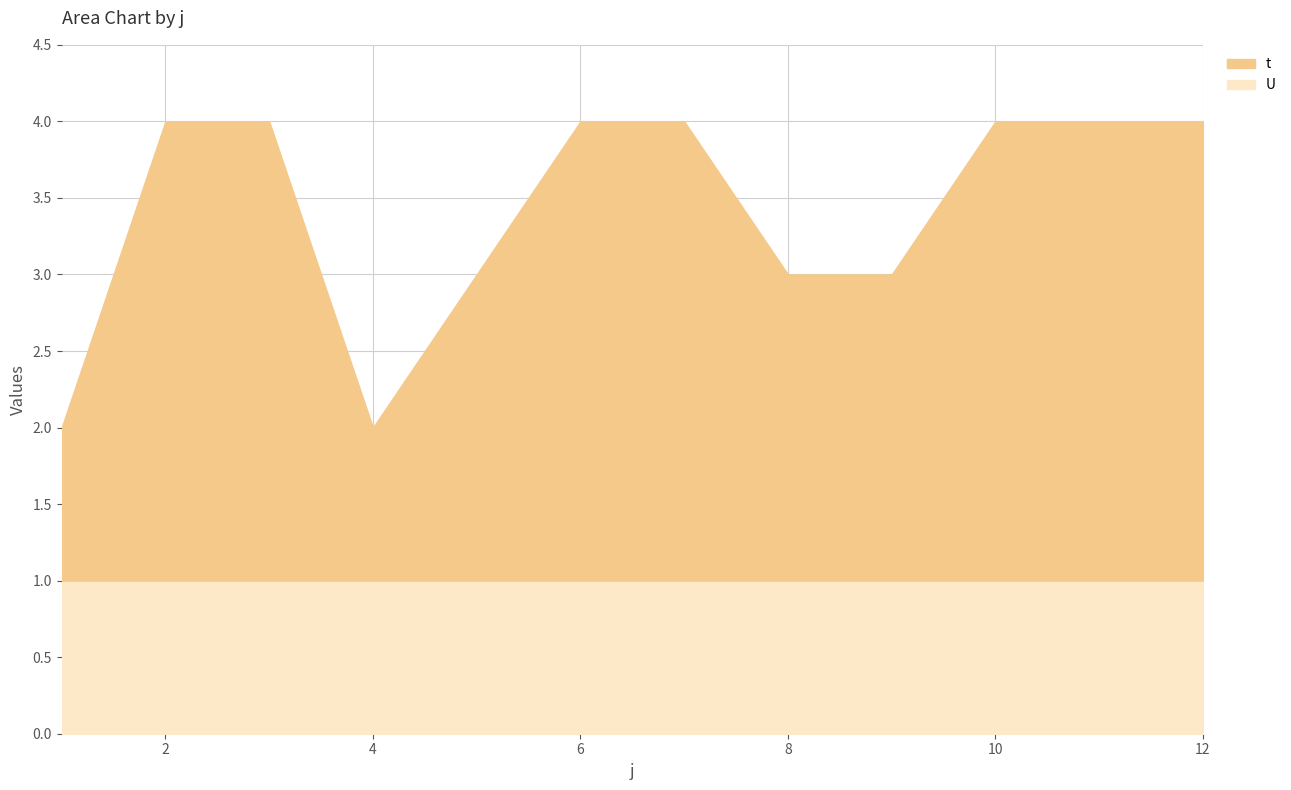

True or false: U has a value of 1 at 4.

True